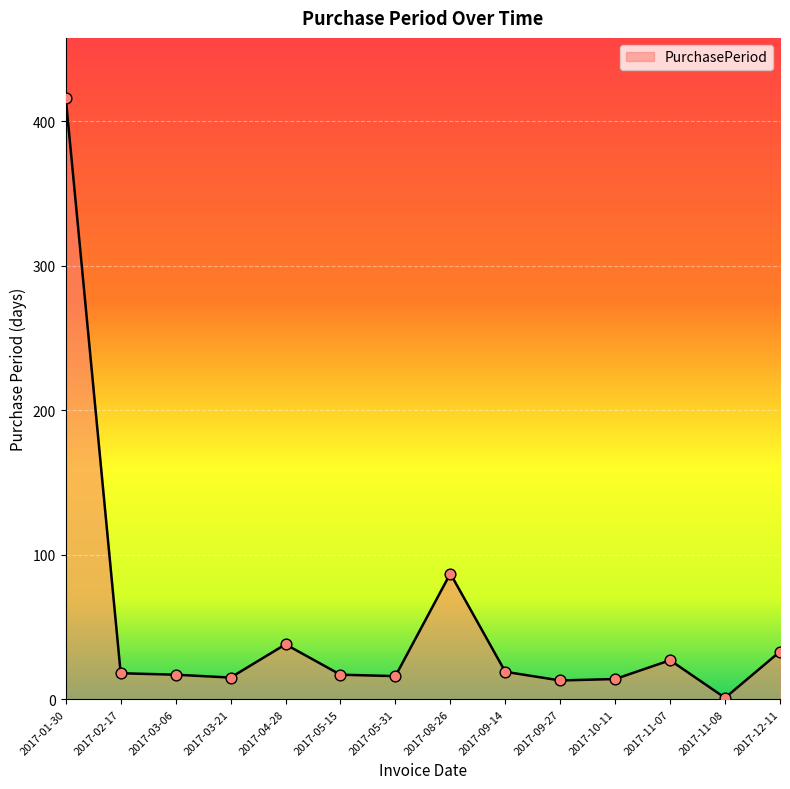

Approximately how many times larger is the value at 2017-10-11 compared to 2017-09-27?

1.1